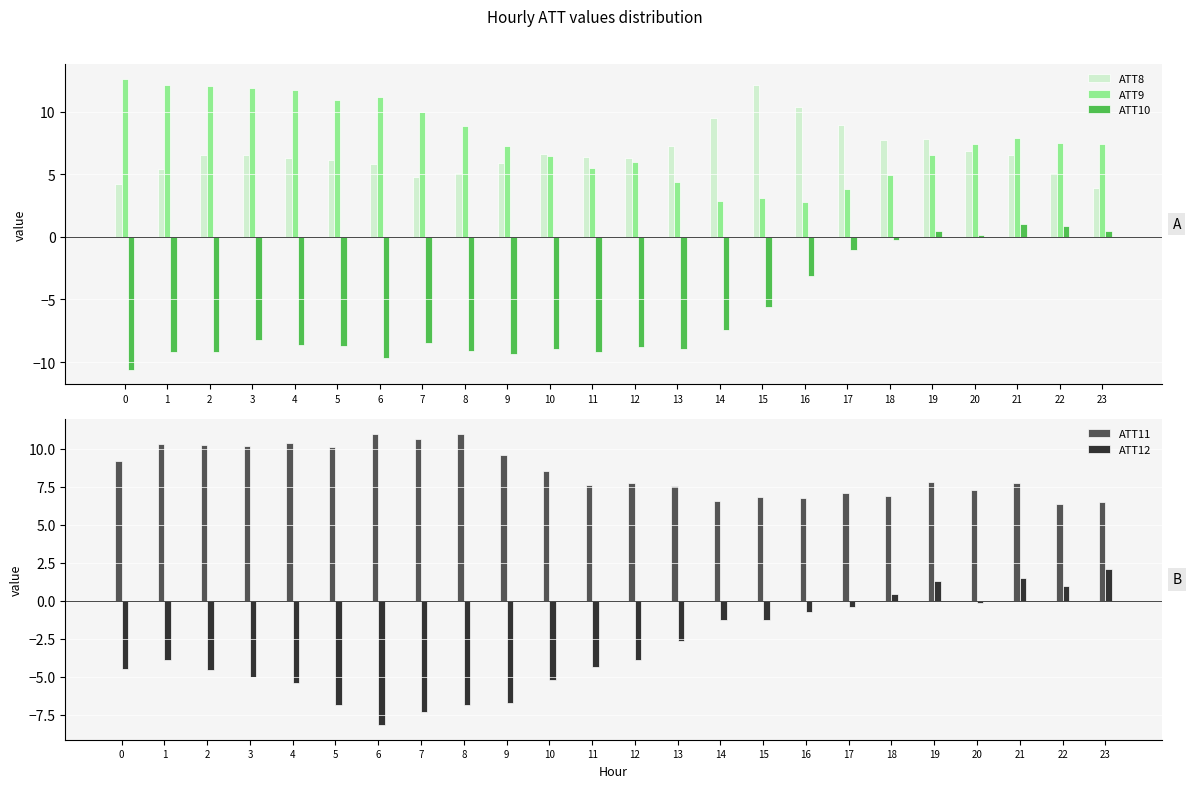

List the labels in order of ATT11 value, largest first.

6, 8, 7, 4, 1, 2, 3, 5, 9, 0, 10, 19, 21, 12, 11, 13, 20, 17, 18, 15, 16, 14, 23, 22